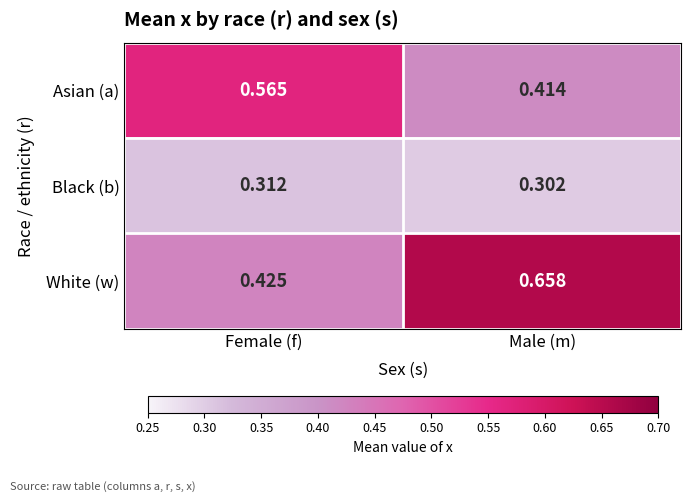

List the series in order of their peak value, highest first.

White (w), Asian (a), Black (b)